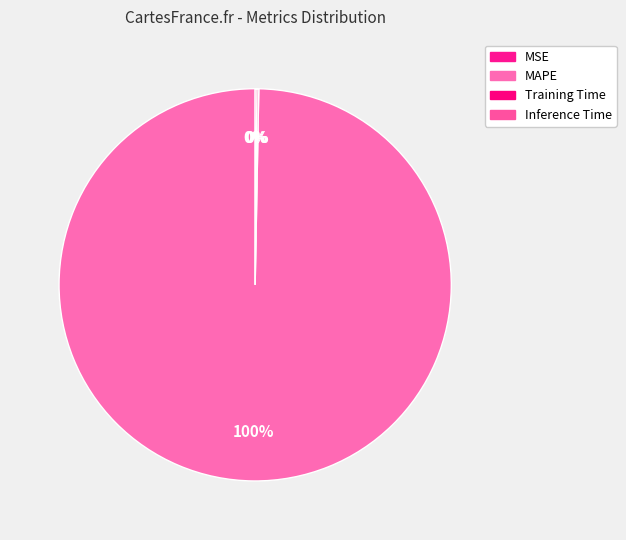

Rank the categories by value from highest to lowest.

MAPE, Training Time, Inference Time, MSE